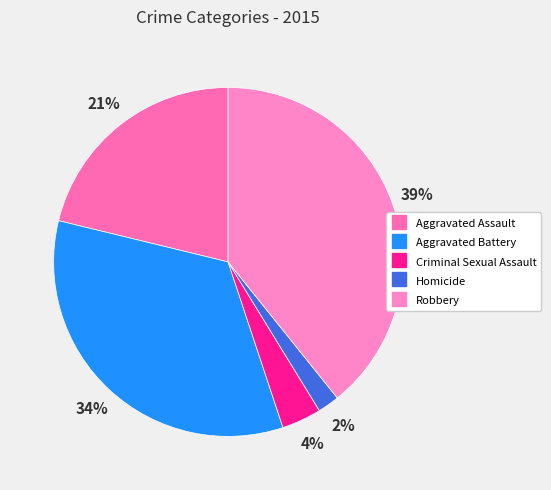

Does Homicide represent more than half of the total?

No